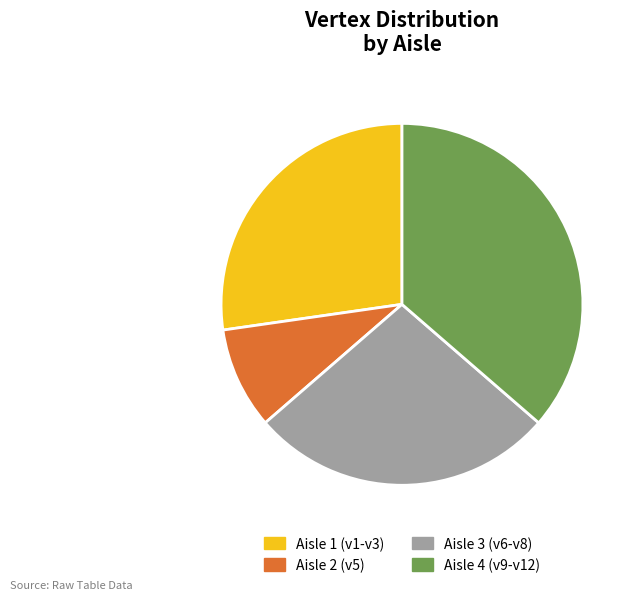

The Aisle 2 (v5) slice represents 1% of the pie. True or false?

False